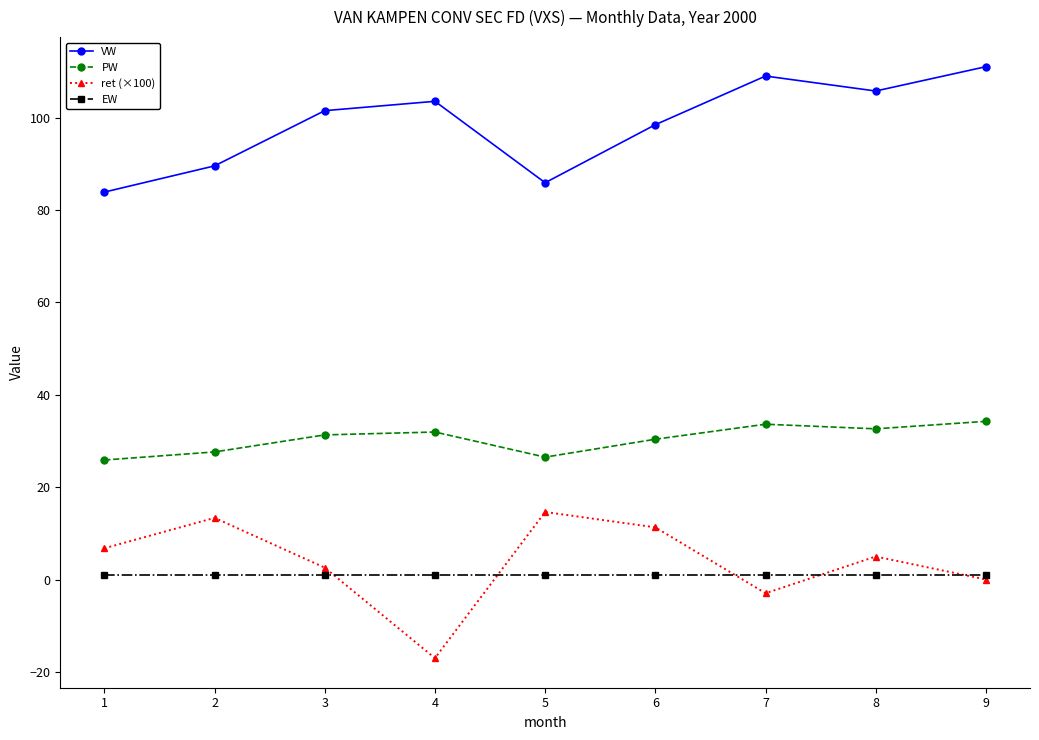

What are all the series names shown in the legend?

VW, PW, ret (×100), EW